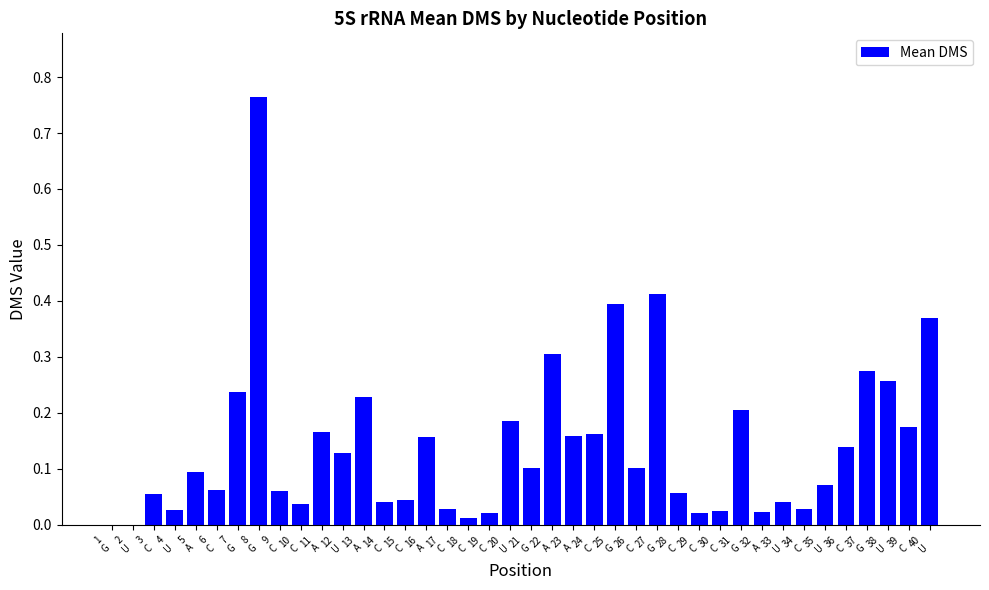

What is the sum of all values?

5.7